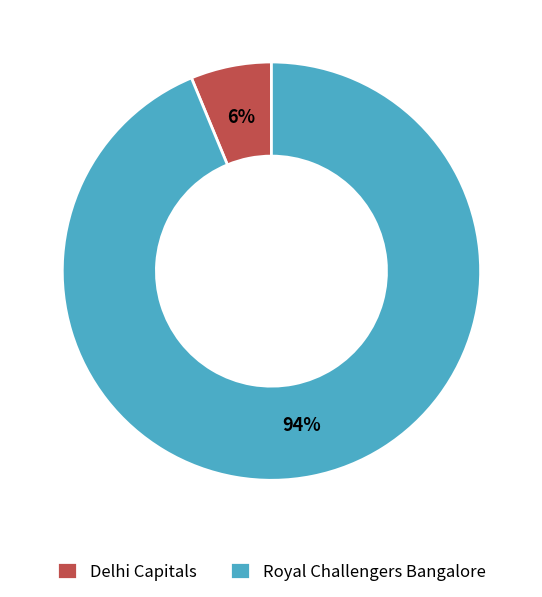

Which has a higher value, Royal Challengers Bangalore or Delhi Capitals?

Royal Challengers Bangalore